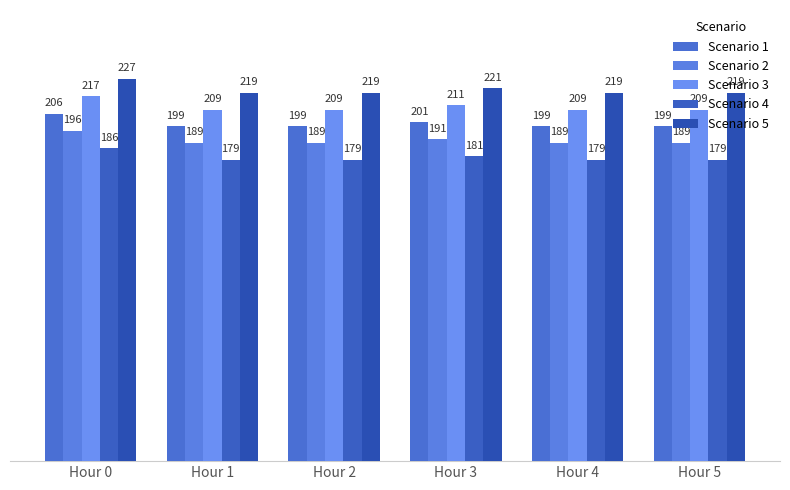

The Scenario 1 series shows 206.4 at Hour 0. True or false?

True